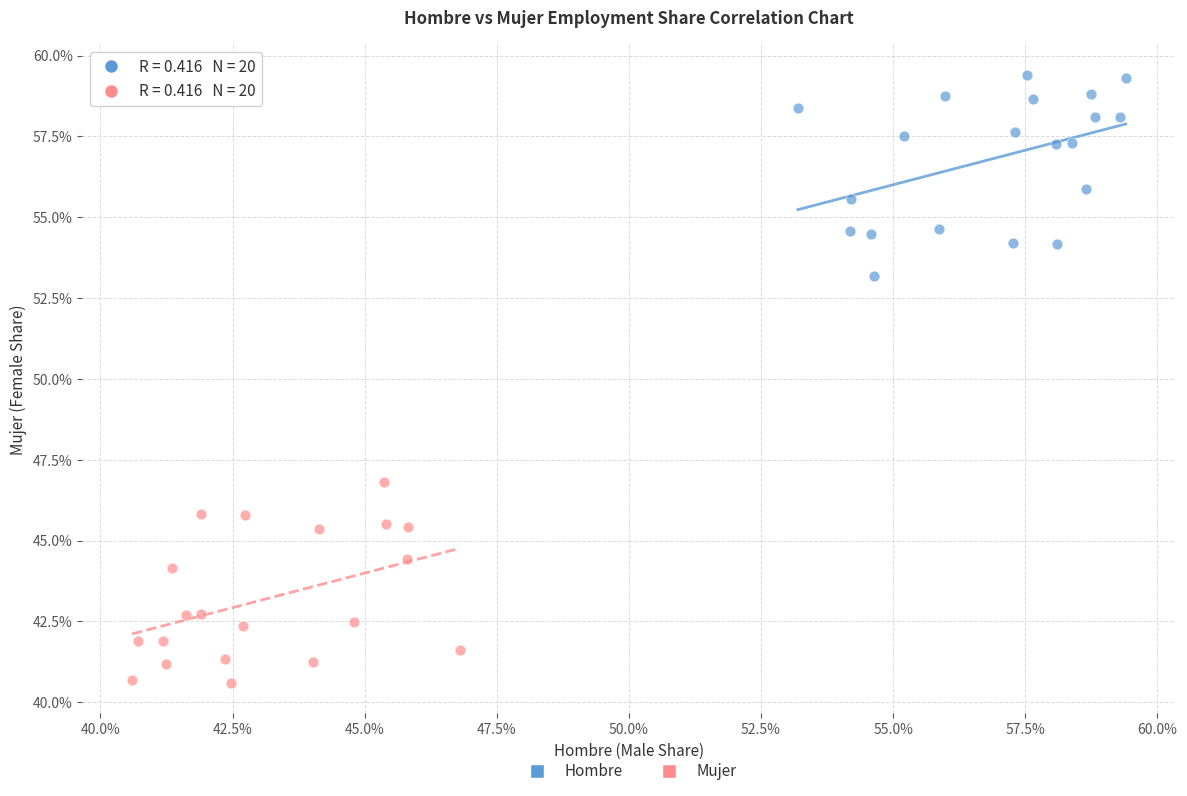

Which series reaches the minimum Y coordinate?

Mujer